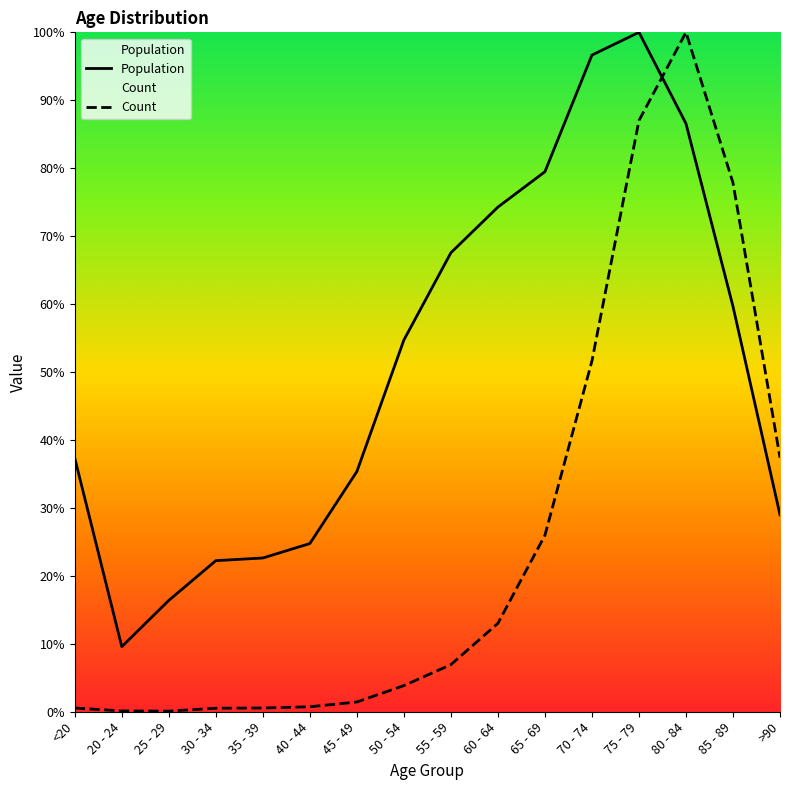

Reading left to right, list all the values displayed in this chart.

Count: 0.5	0.1	0.1	0.5	0.5	0.7	1.4	3.8	6.9	13.0	26.0	51.6	87.0	100.0	77.8	37.4
Population: 37.3	9.6	16.4	22.2	22.6	24.8	35.4	54.7	67.6	74.3	79.5	96.7	100.0	86.6	59.7	29.0